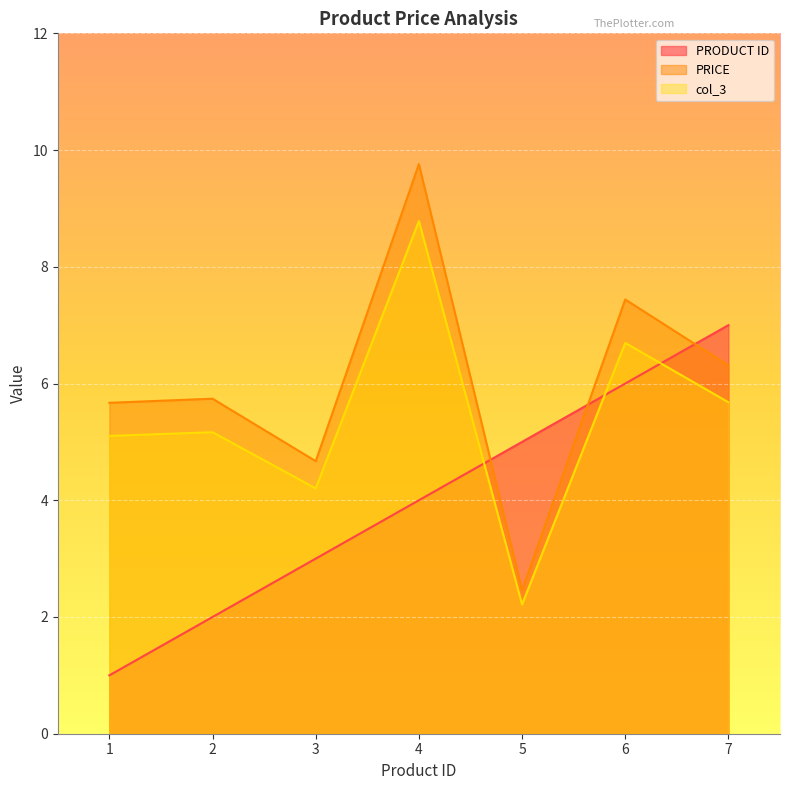

How many lines are shown in the chart?

3